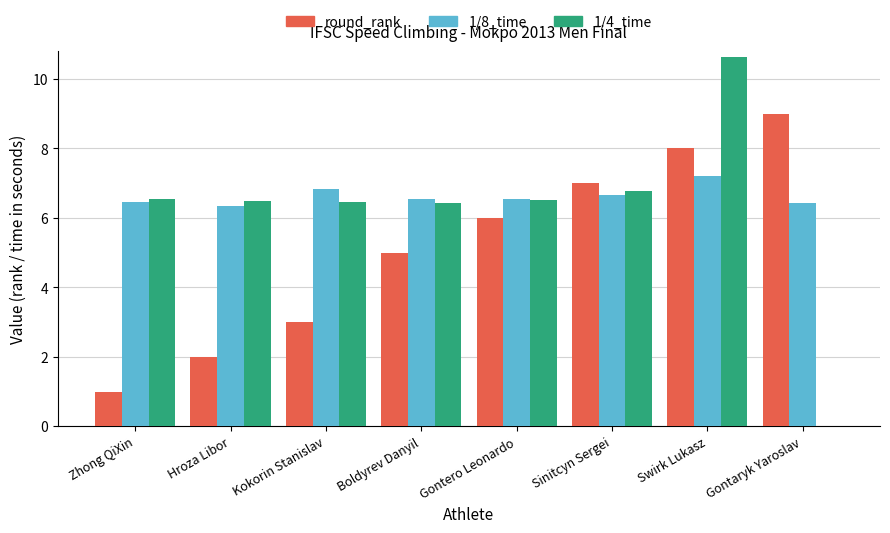

What is the maximum value shown in the chart?

10.6